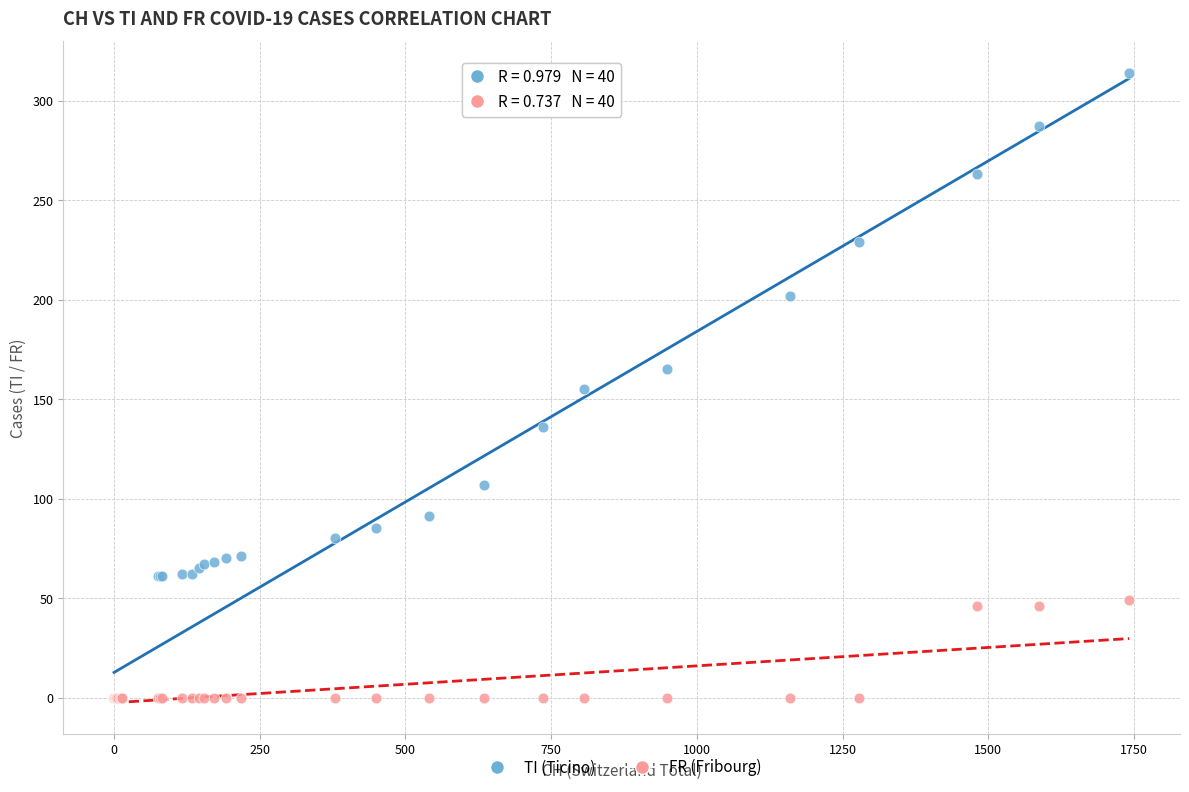

What are all the series names shown in the legend?

TI (Ticino), FR (Fribourg)